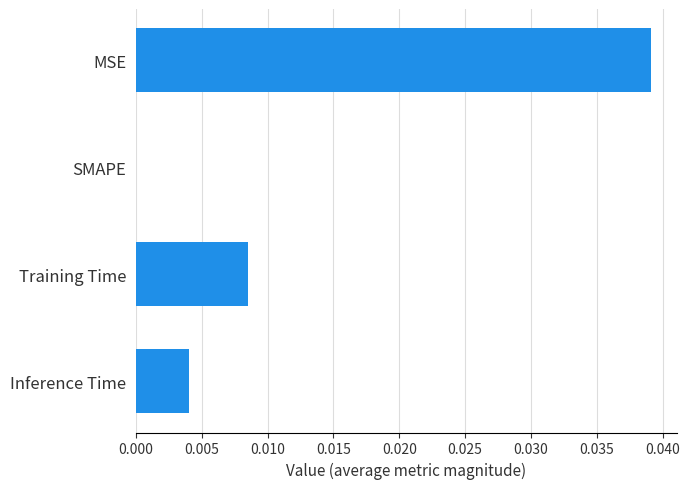

Are the bars horizontal?

Yes